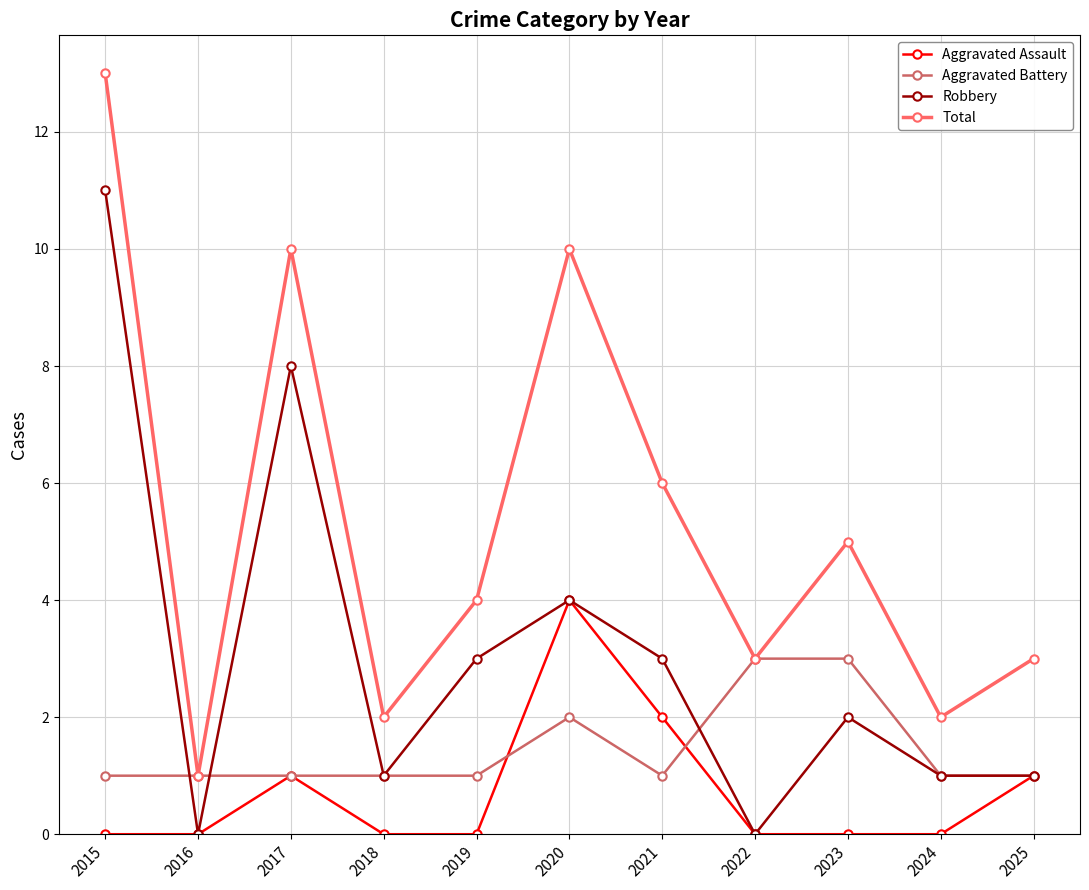

True or false: Robbery and Total intersect in this chart.

False